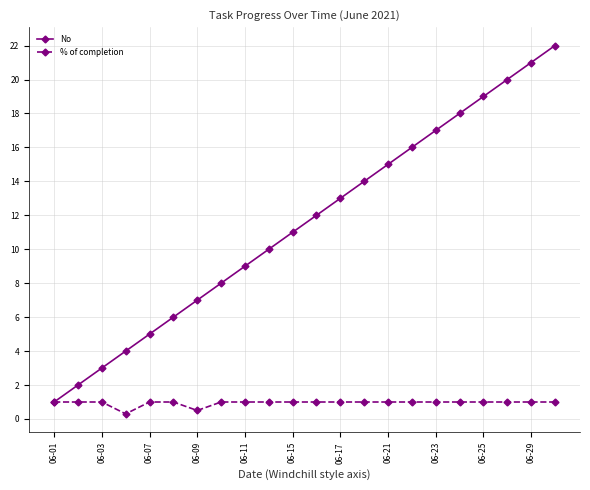

How many categories are shown in the chart?

22